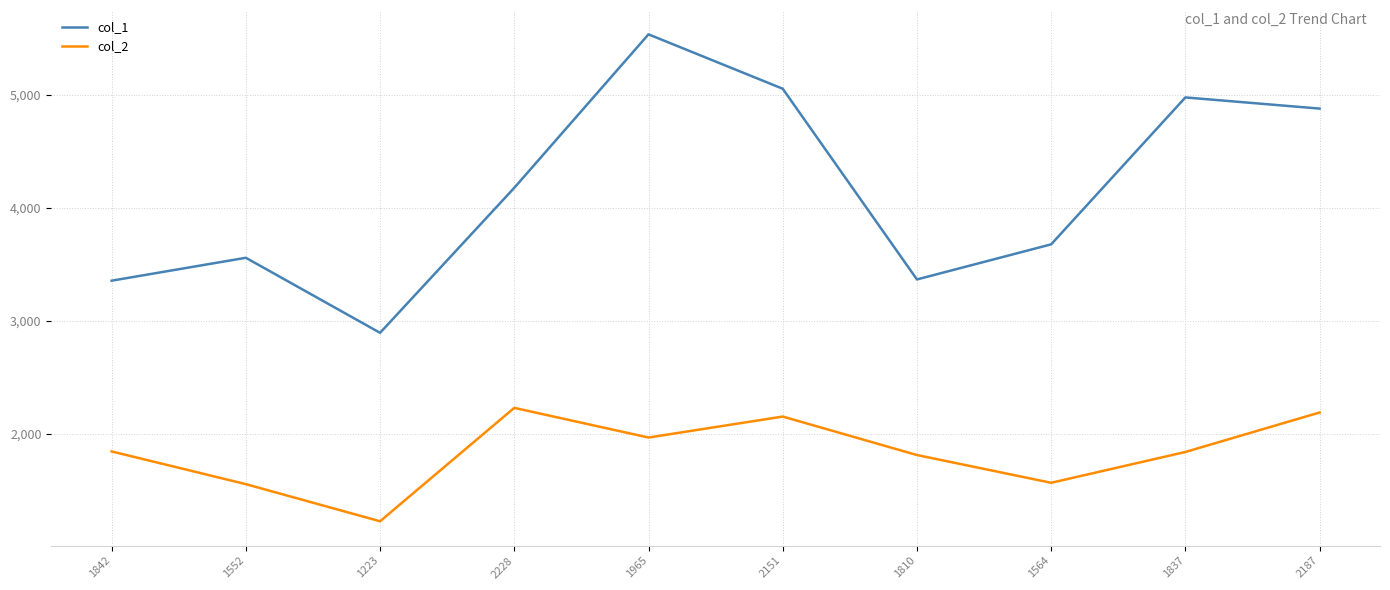

What is the difference between the col_2 values at 2187 and 1837?

350